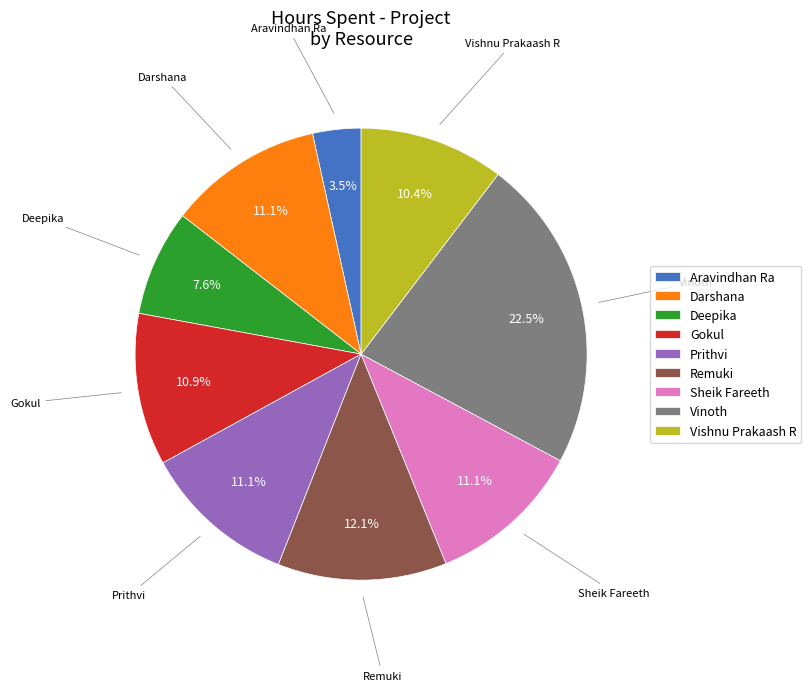

Does Aravindhan Ra represent more than half of the total?

No